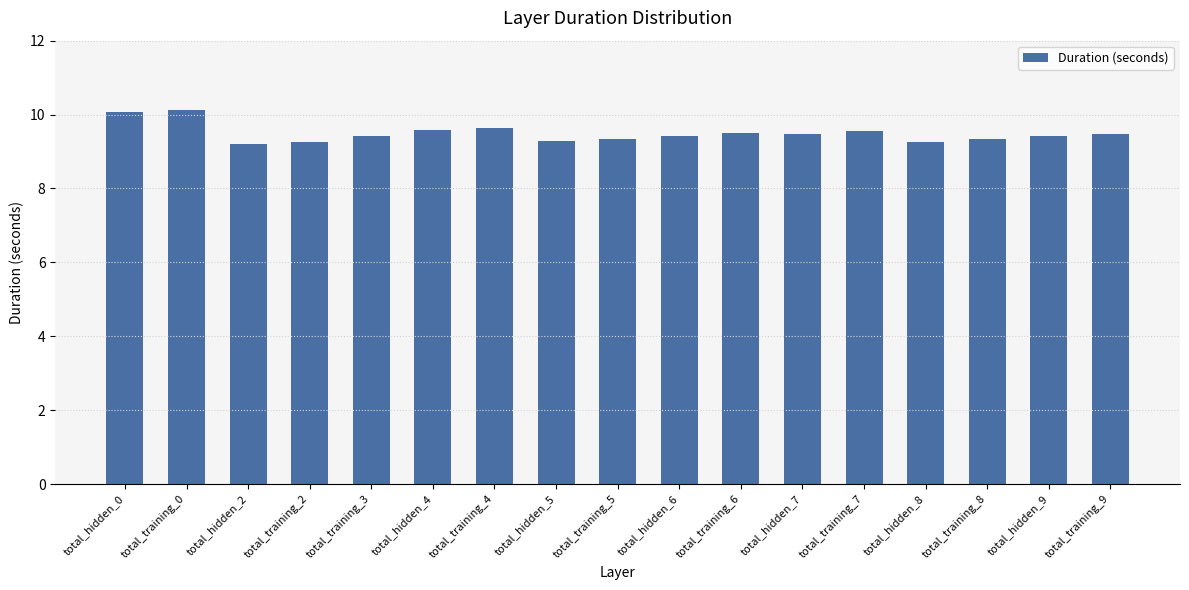

Does the chart contain stacked bars?

No